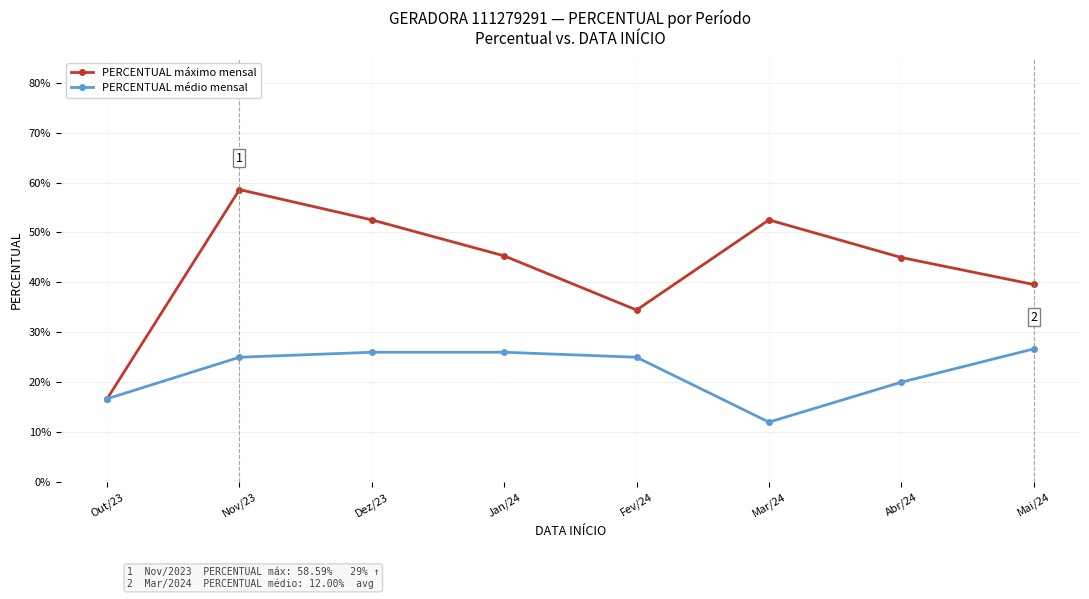

Is the value of PERCENTUAL máximo mensal at Fev/24 greater than the value of PERCENTUAL médio mensal at Fev/24?

Yes